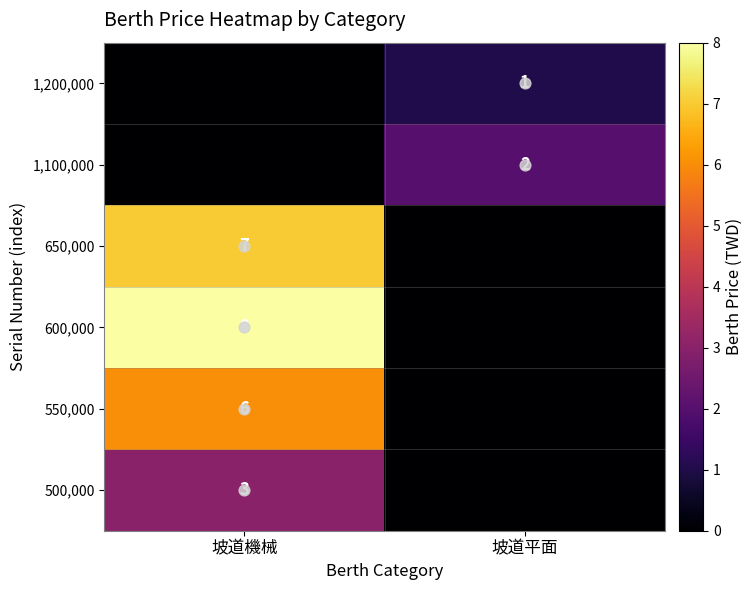

Rank the series at 坡道機械 from highest to lowest value.

600,000, 650,000, 550,000, 500,000, 1,100,000, 1,200,000